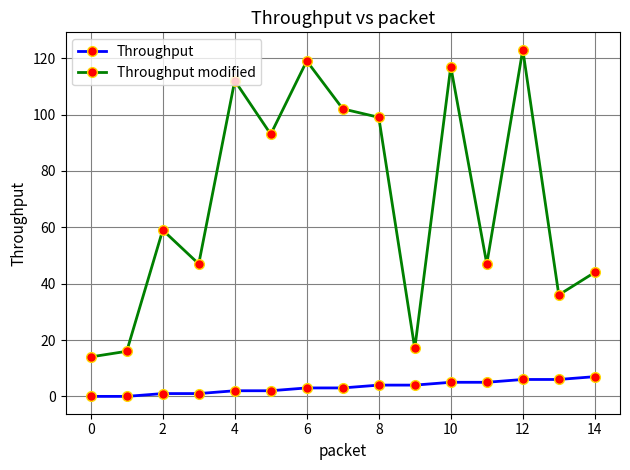

What is the sum of all Throughput values?

49